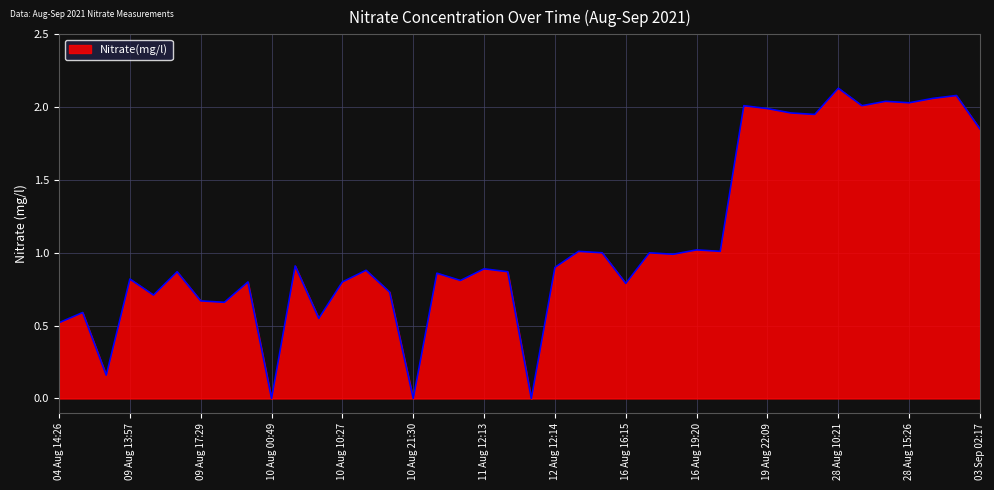

Reading left to right, list all the values displayed in this chart.

0.5	0.6	0.2	0.8	0.7	0.9	0.7	0.7	0.8	0.0	0.9	0.6	0.8	0.9	0.7	0.0	0.9	0.8	0.9	0.9	0.0	0.9	1.0	1.0	0.8	1.0	1.0	1.0	1.0	2.0	2.0	2.0	1.9	2.1	2.0	2.0	2.0	2.1	2.1	1.9